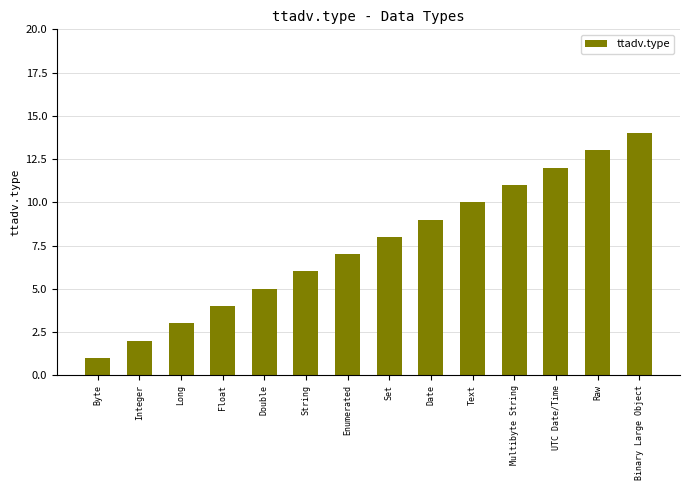

What is the difference between the maximum and minimum values?

13